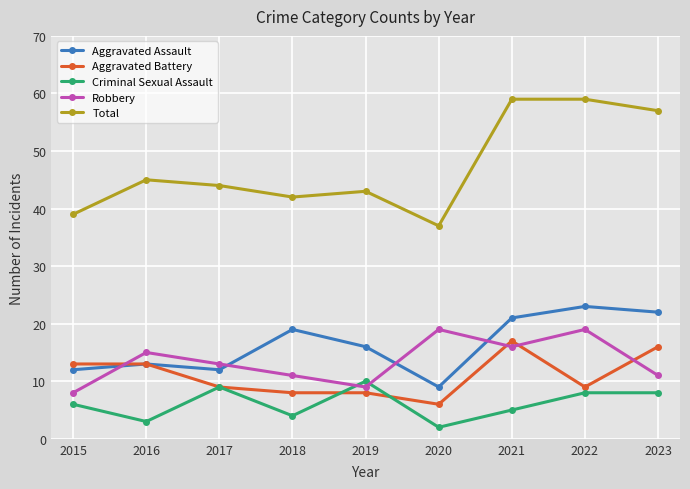

True or false: Aggravated Assault and Total cross at least once.

False